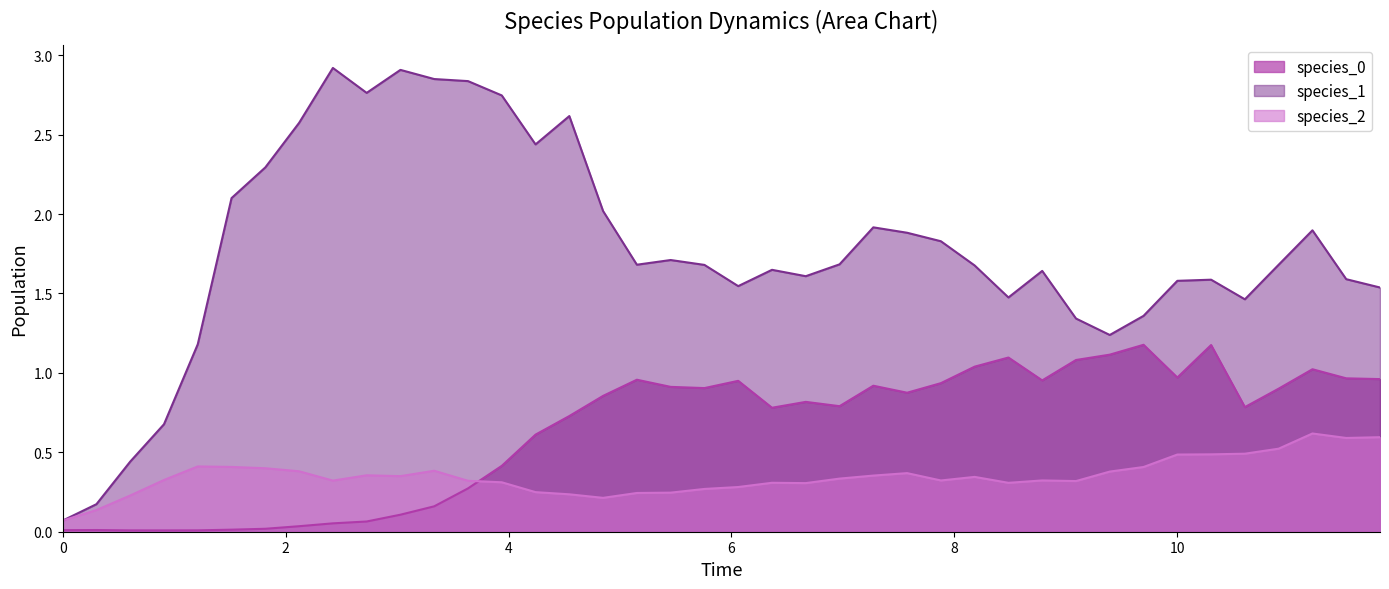

Which series has the largest range (max minus min)?

species_1